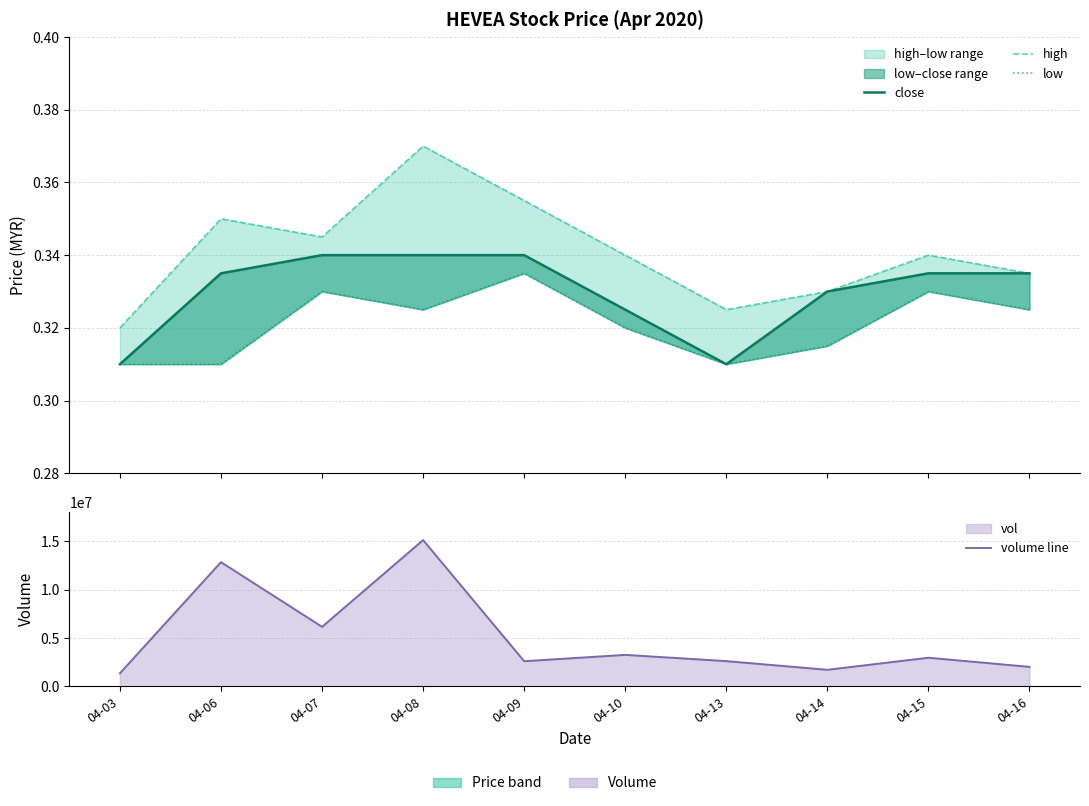

True or false: high and low intersect in this chart.

False